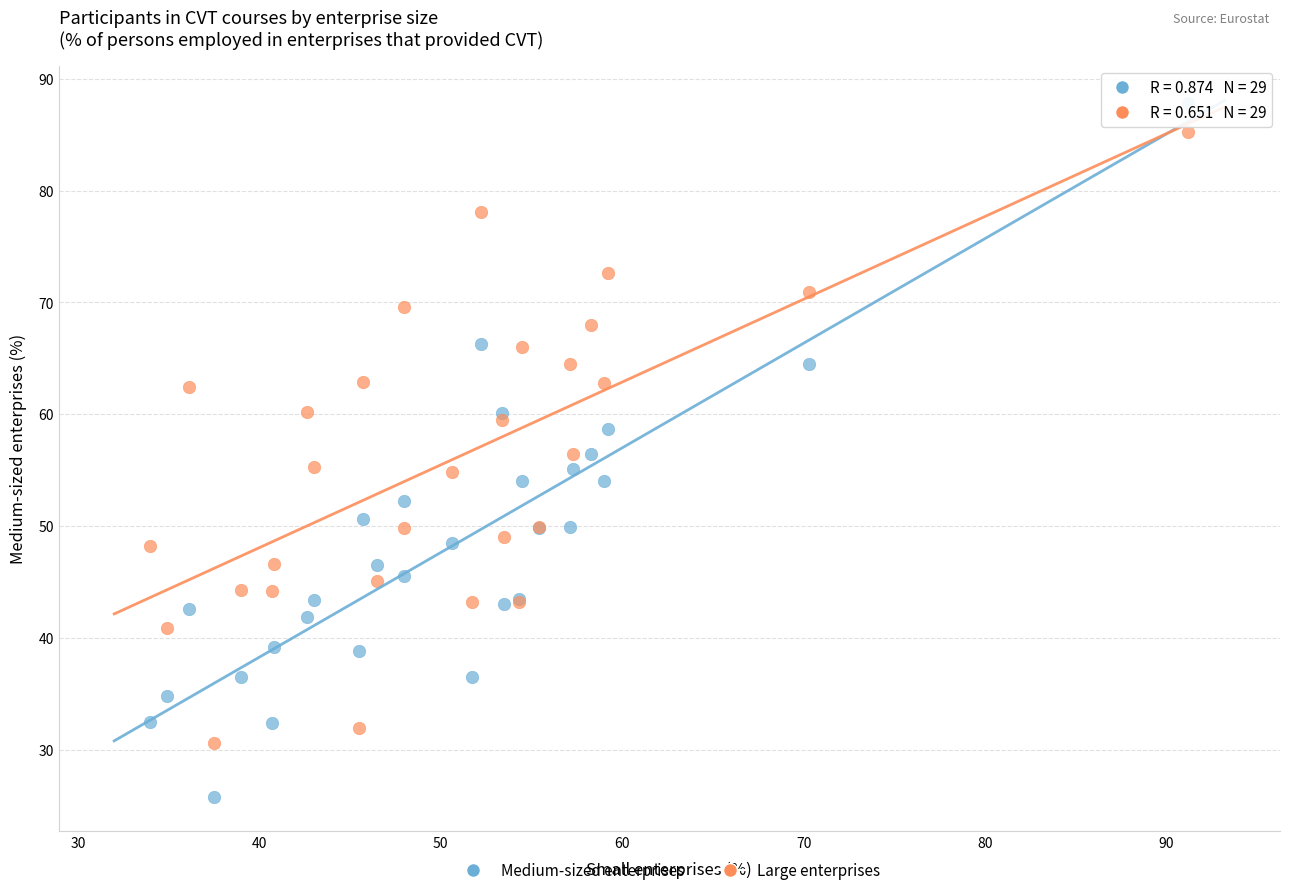

Which series reaches the maximum Y coordinate?

Medium-sized enterprises